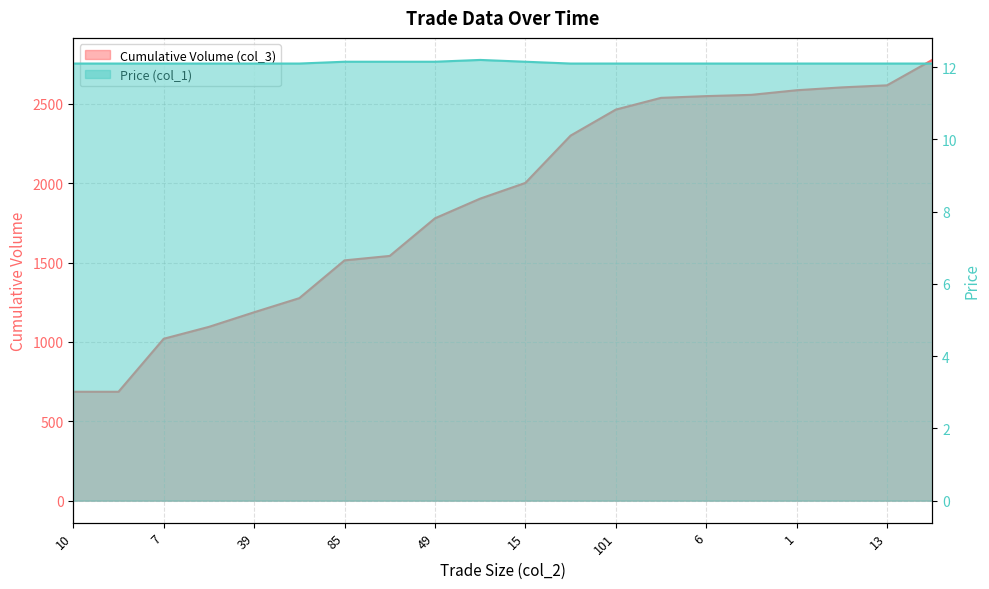

At which label does Cumulative Volume (col_3) first exceed 2002?

3